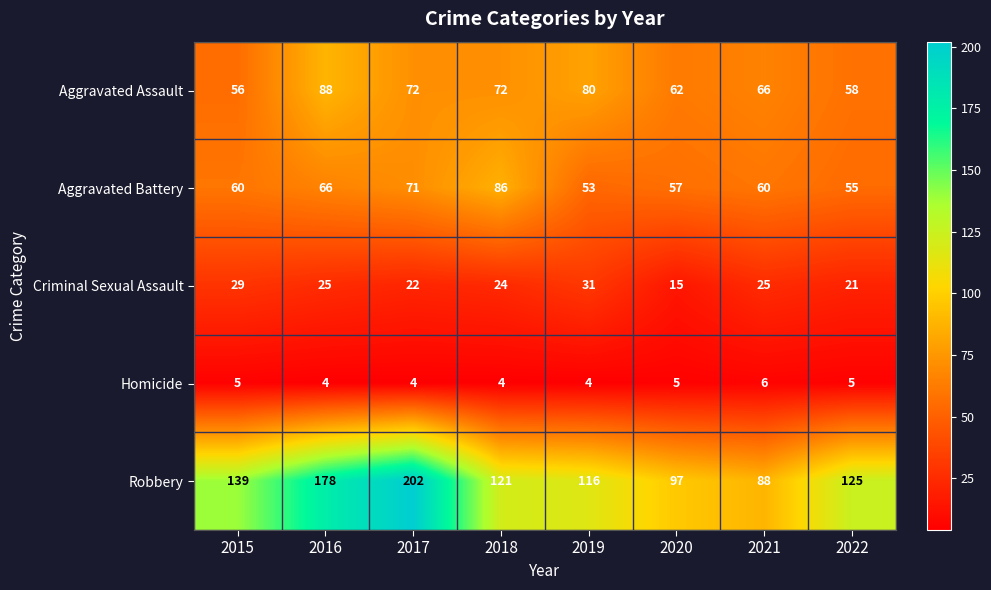

What is the maximum value shown in the chart?

202